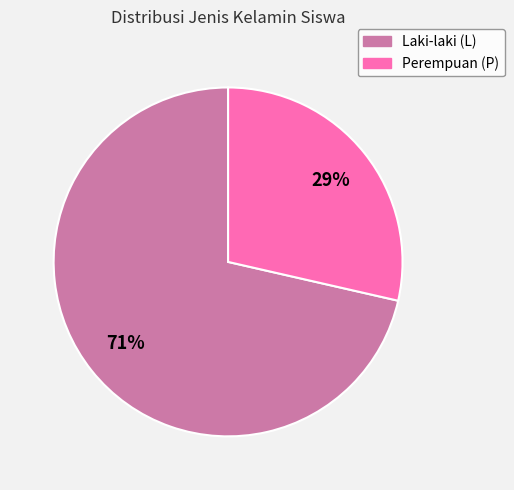

How many segments does this pie chart have?

2